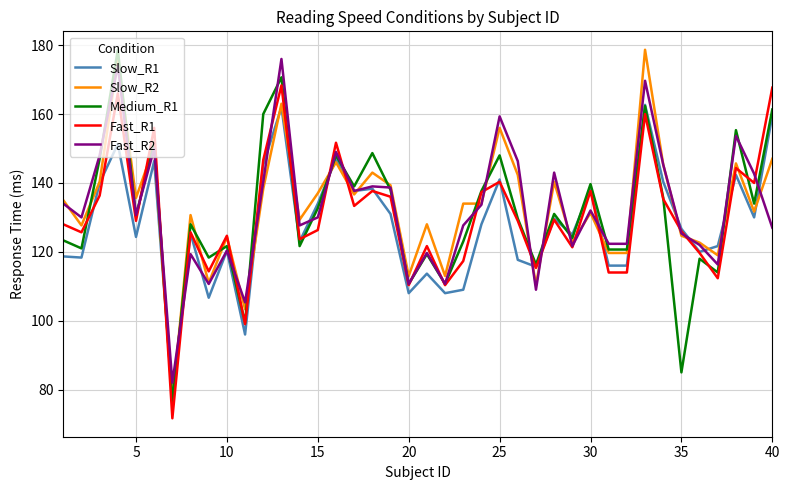

What is the maximum value shown in the chart?

178.7